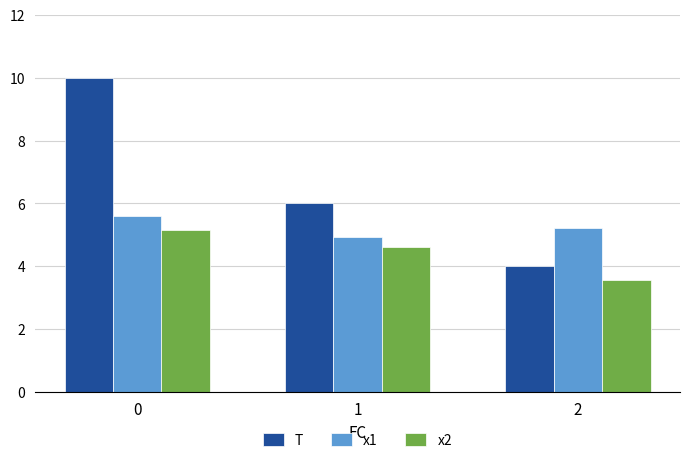

Rank the categories by x2 value from highest to lowest.

0, 1, 2